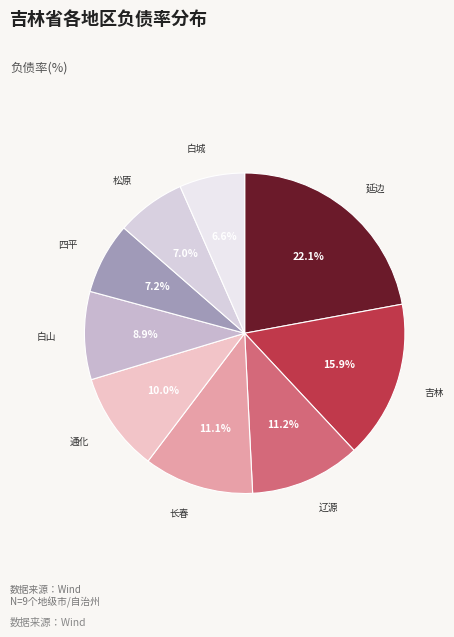

To the nearest percent, what is the difference between the 白城 and 长春 slice percentages?

5%